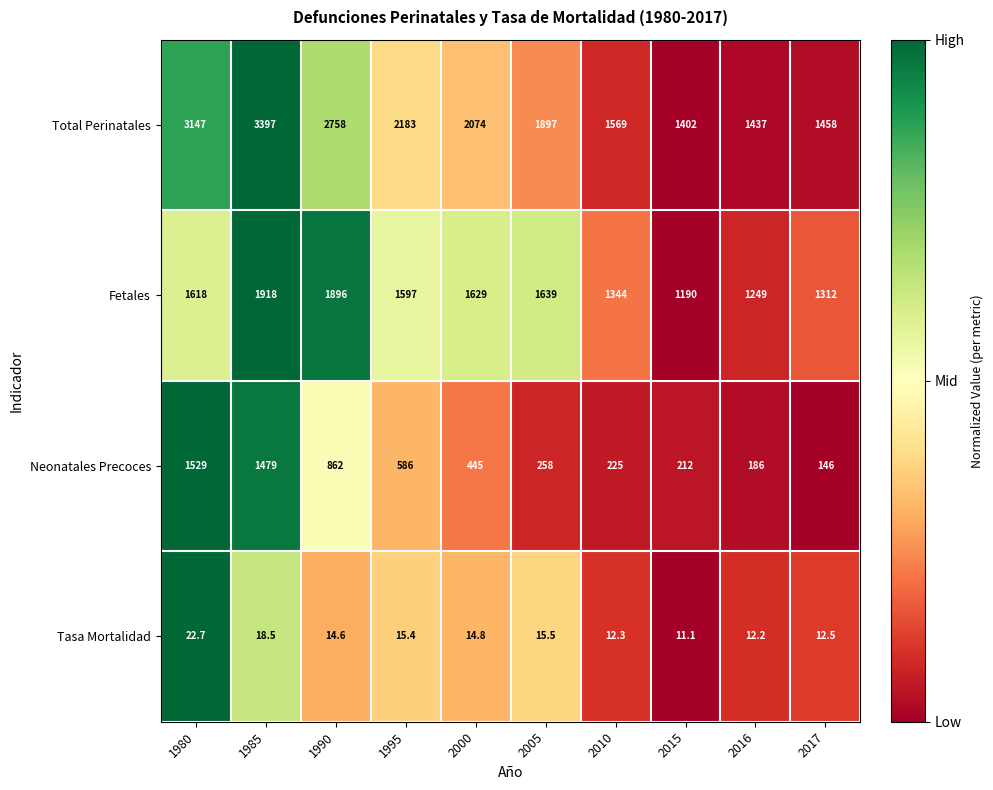

Which series has the largest range (max minus min)?

Total Perinatales